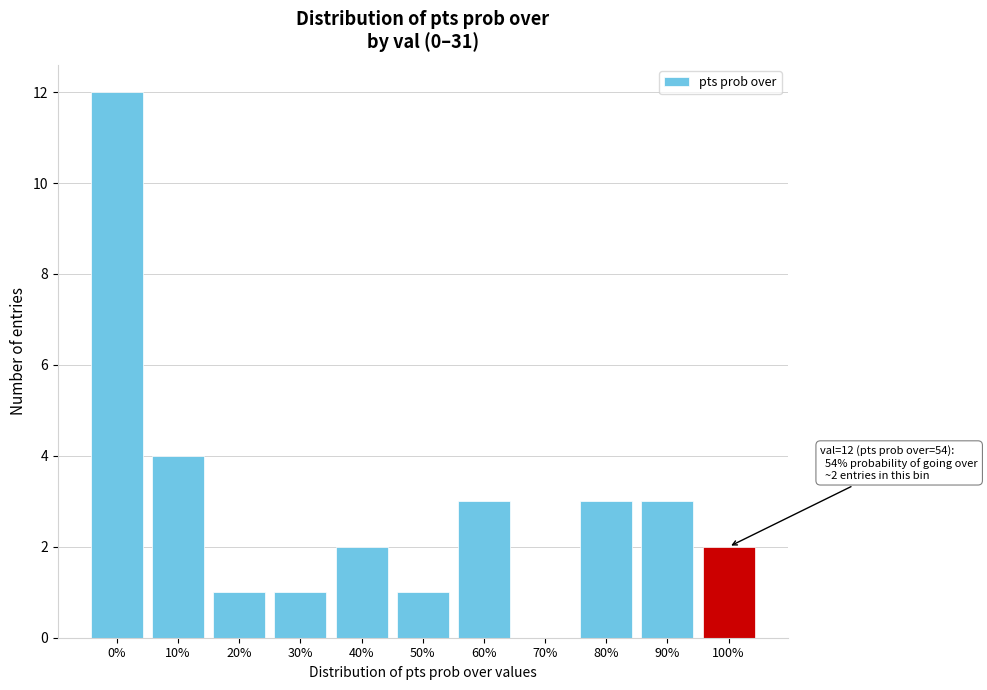

Reading right to left, what are all the values shown in this chart?

100%=2	90%=3	80%=3	70%=0	60%=3	50%=1	40%=2	30%=1	20%=1	10%=4	0%=12